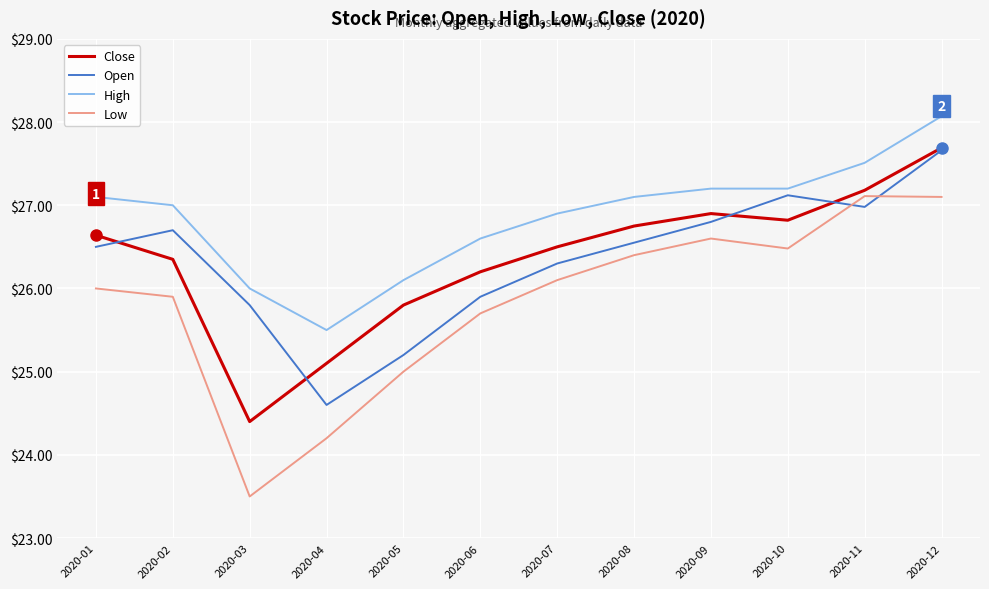

How many categories are shown in the chart?

12